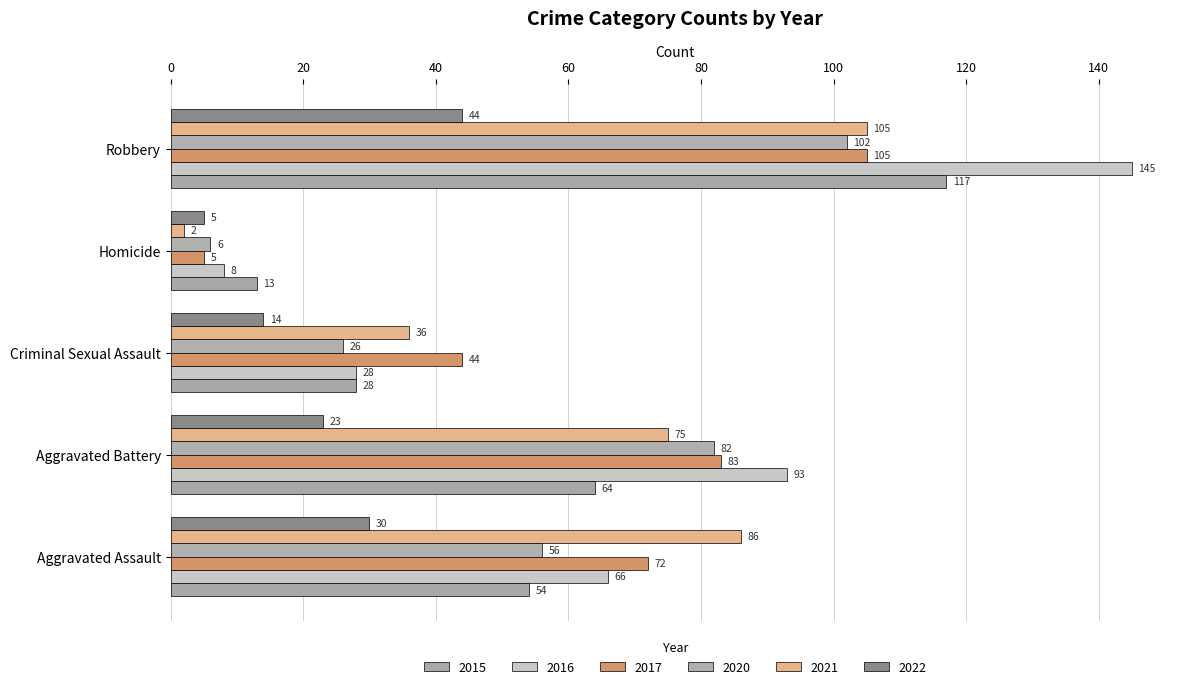

What are all the series names shown in the legend?

2015, 2016, 2017, 2020, 2021, 2022